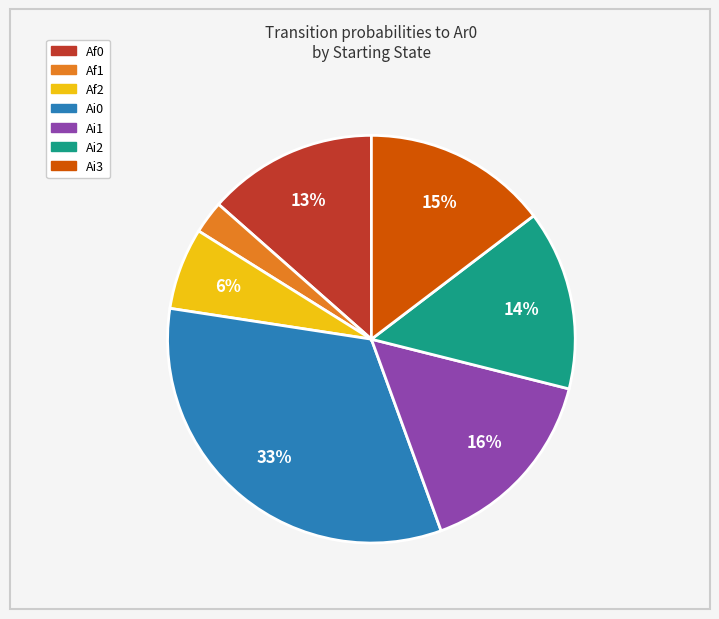

Does any single category account for the majority?

No